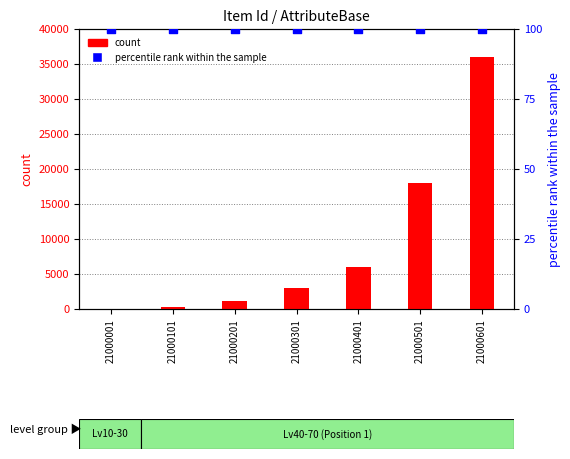

What are all the series names shown in the legend?

count, percentile rank within the sample